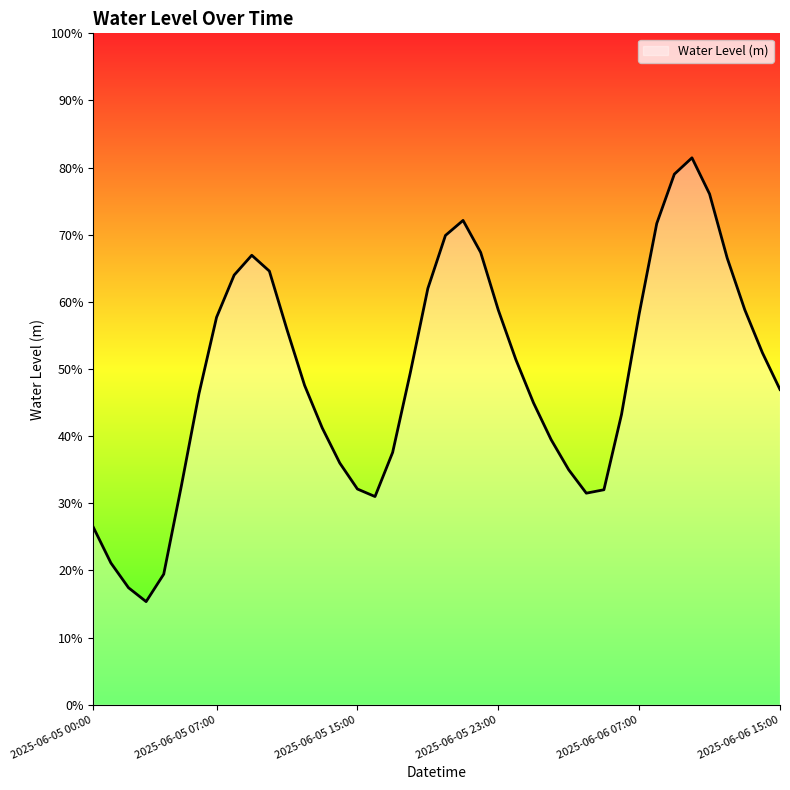

Does the chart have visible grid lines?

No